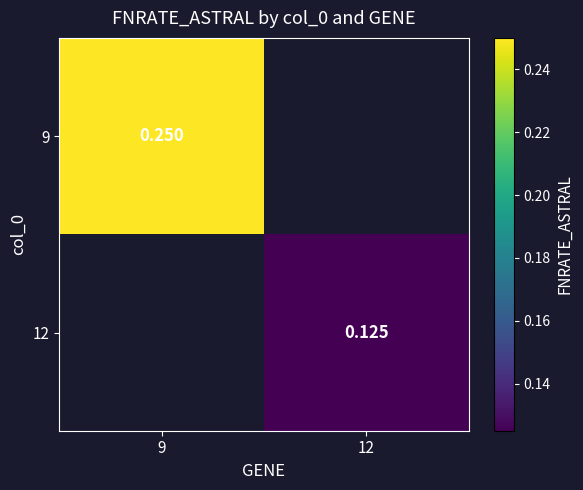

Rank the series at 9 from highest to lowest value.

9, 12